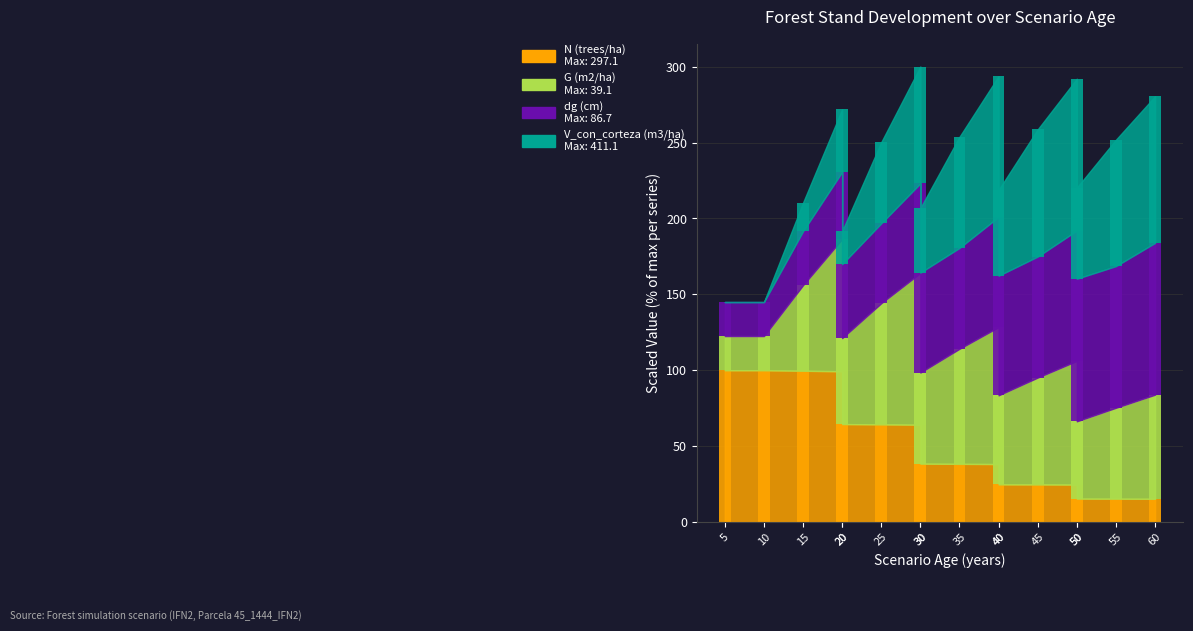

How many bars are there in total?

64